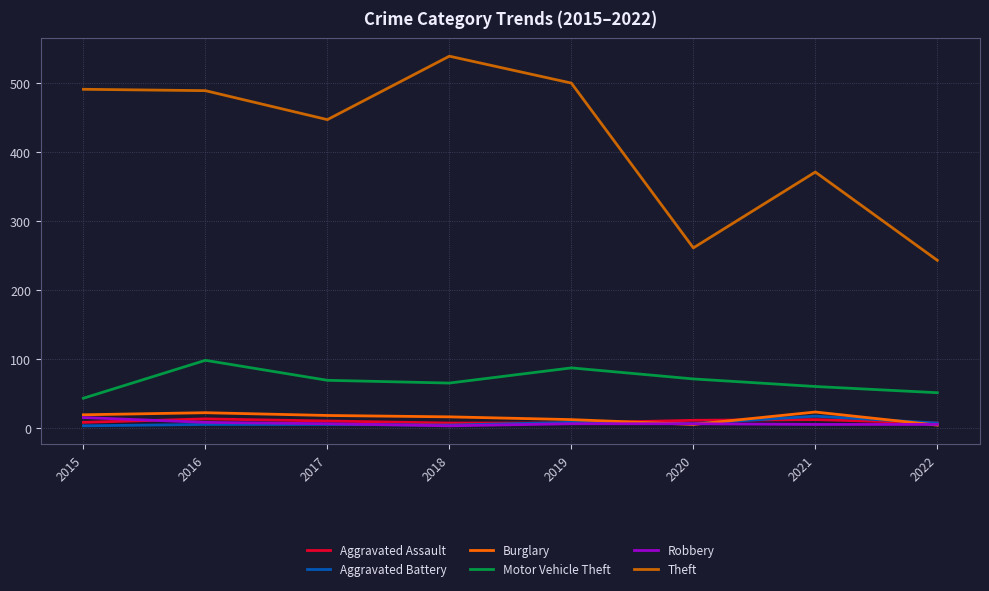

Which category has the lowest value in the Theft series?

2022